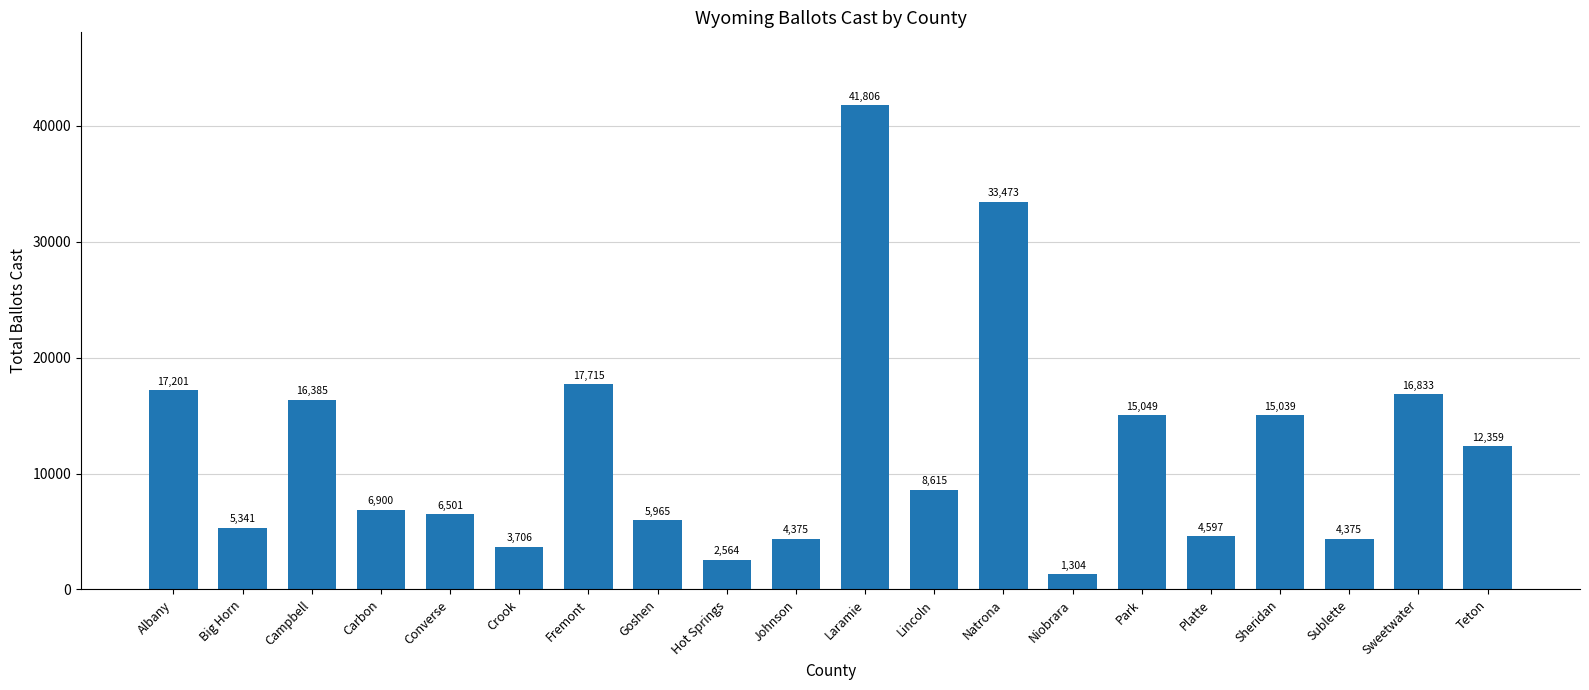

What is the label of the 17th bar from the right?

Carbon